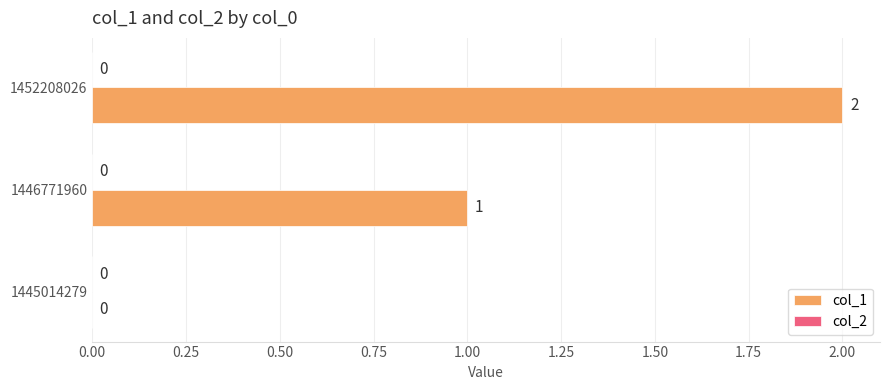

What is the change in value from 1445014279 to 1446771960?

+1